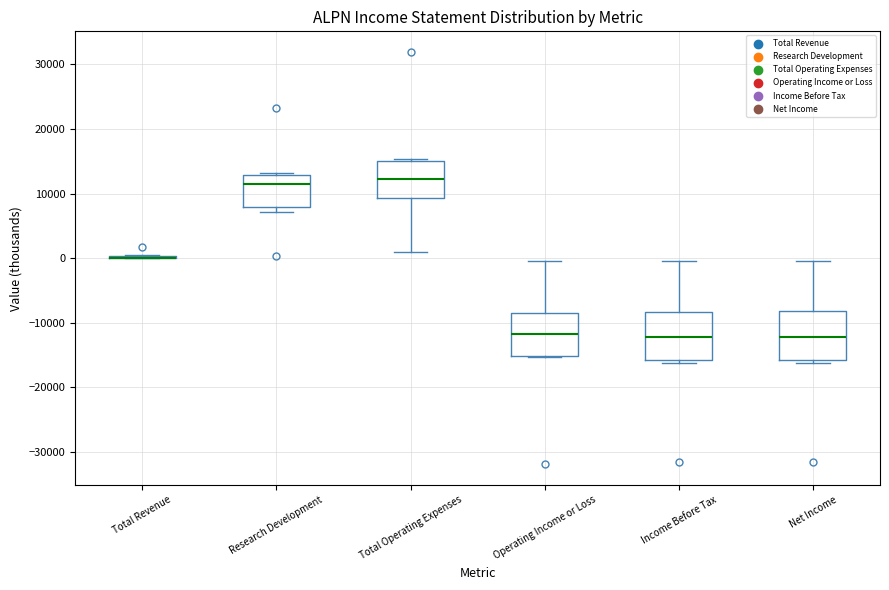

Reading left to right, read every box against the y-axis: the position of its median line, the range the box covers, and the ends of its whiskers. The values are not printed on the chart, so give them approximately, as read against the axis.

Total Revenue: box collapsed to a line at 0, whiskers 0 to 1000
Research Development: median 11000, box 8000 to 13000, whiskers 7000 to 13000
Total Operating Expenses: median 12000, box 9000 to 15000, whiskers 1000 to 15000
Operating Income or Loss: median -12000, box -15000 to -9000, whiskers -15000 to 0
Income Before Tax: median -12000, box -16000 to -8000, whiskers -16000 (just below the box's lower edge) to 0
Net Income: median -12000, box -16000 to -8000, whiskers -16000 (just below the box's lower edge) to 0